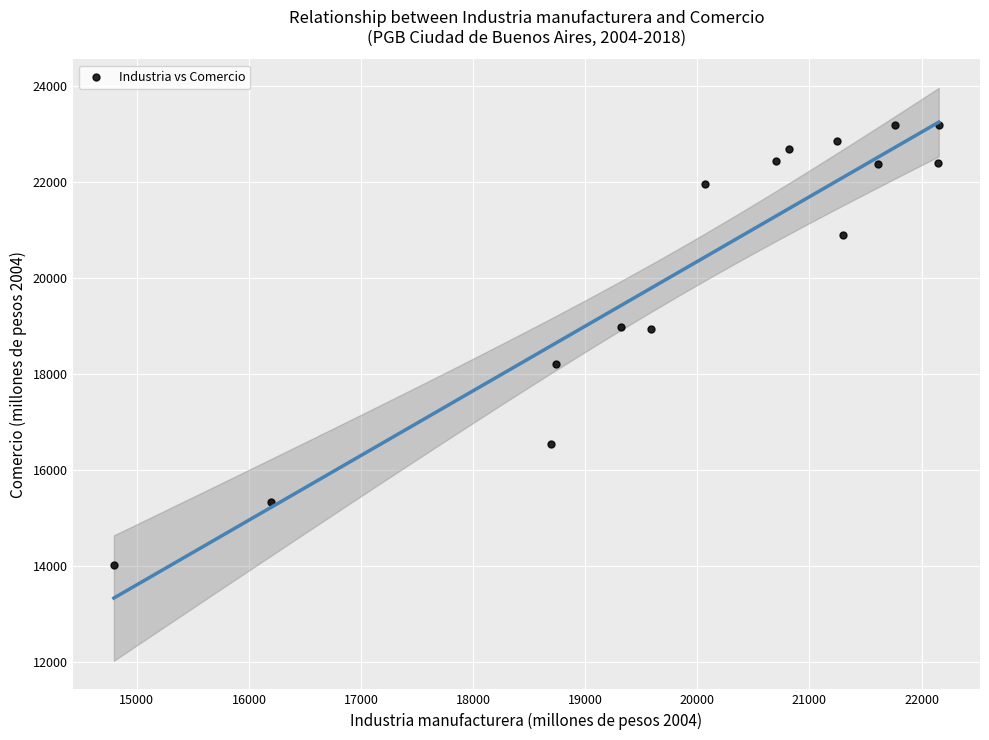

What is the range of X values (max minus min)?

7358.3